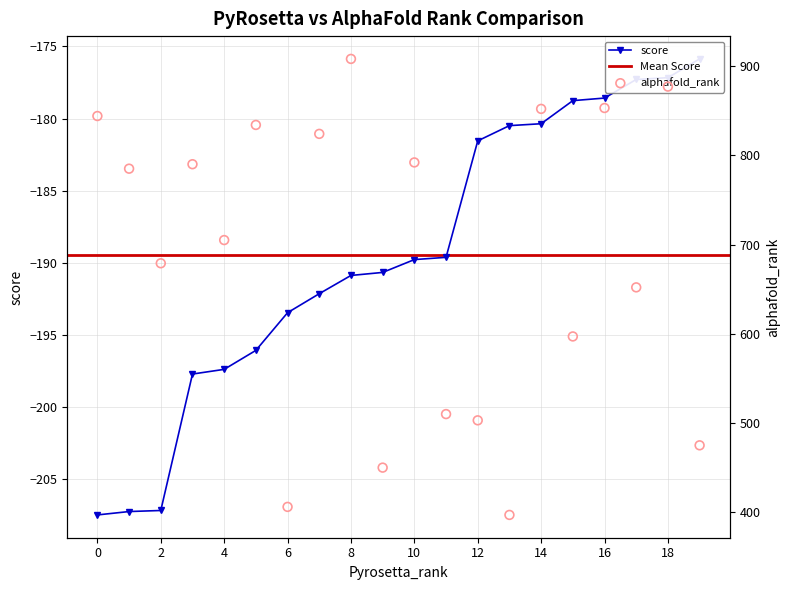

Between 16 and 15, which is larger?

16